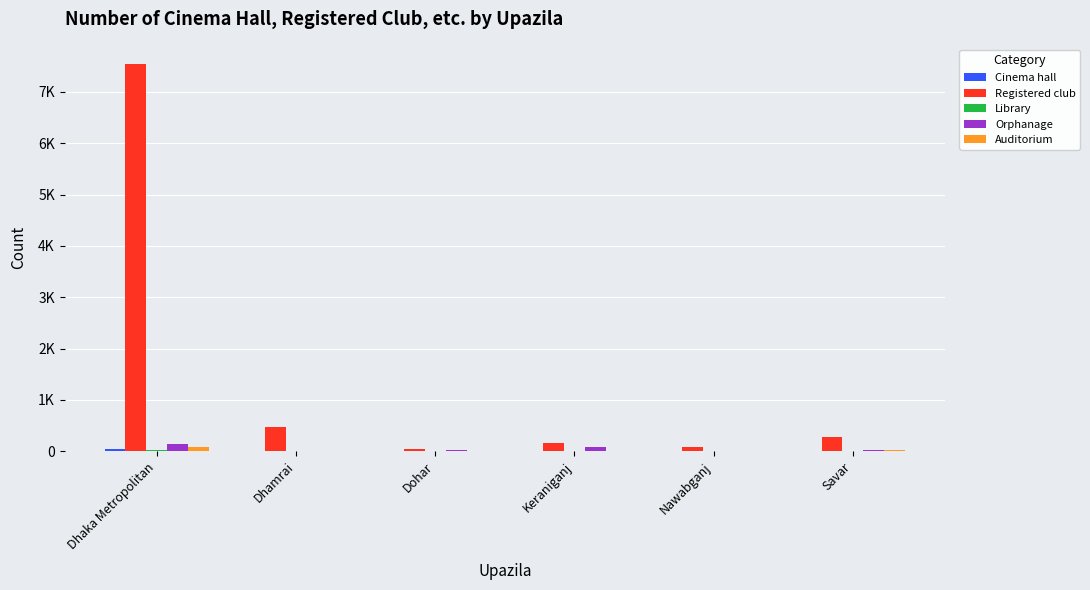

What is the difference between the maximum and minimum values in the Orphanage series?

139